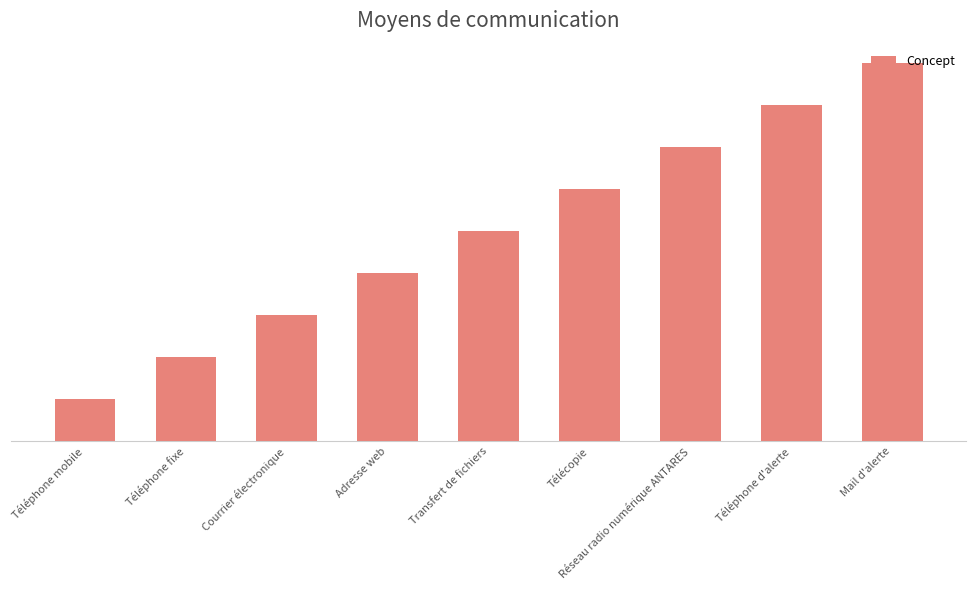

Does the chart contain any negative values?

No